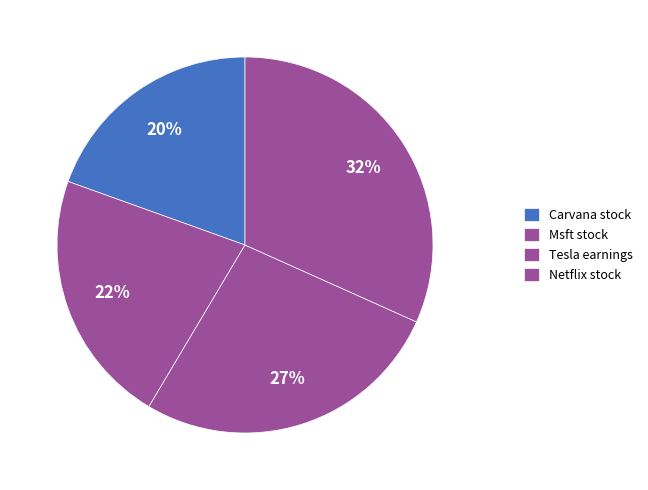

Does Netflix stock represent more than half of the total?

No